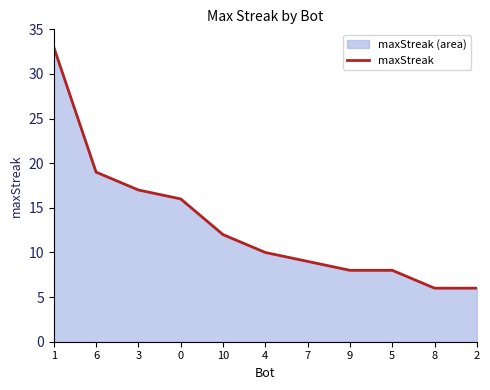

True or false: the data shows 8 at 9.

True